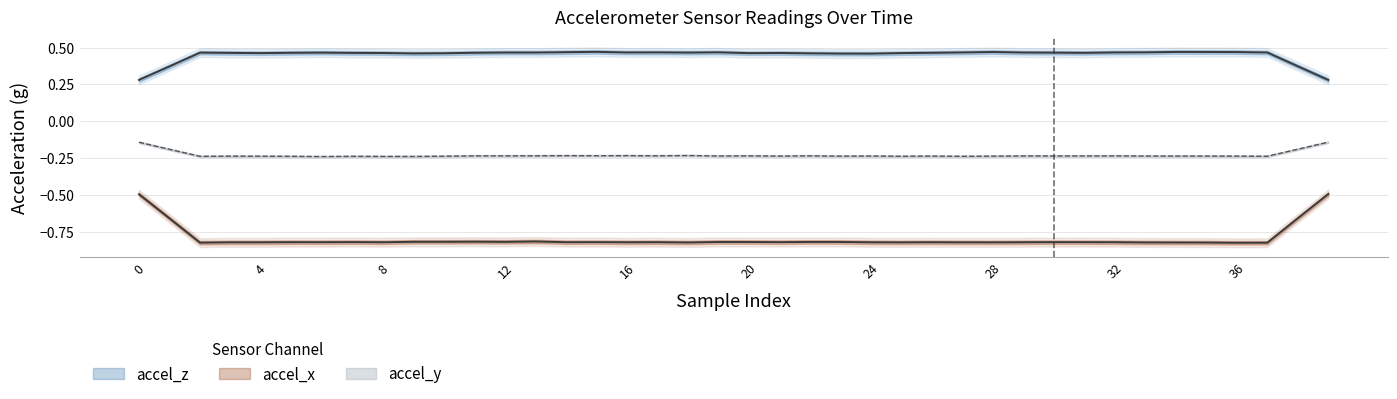

What is the minimum value for accel_y?

-0.2